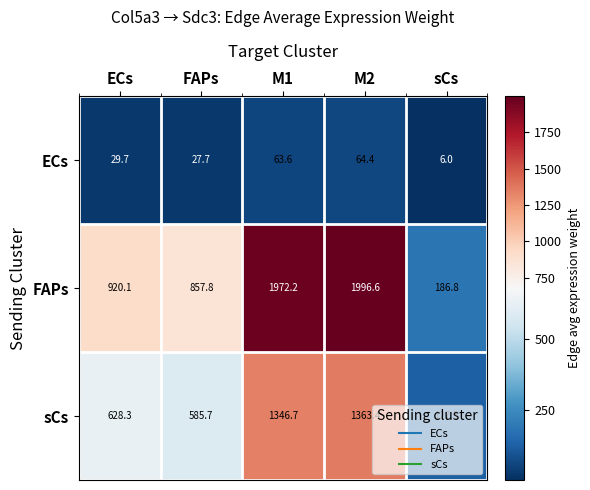

Rank the series by their average value, from highest to lowest.

FAPs, sCs, ECs